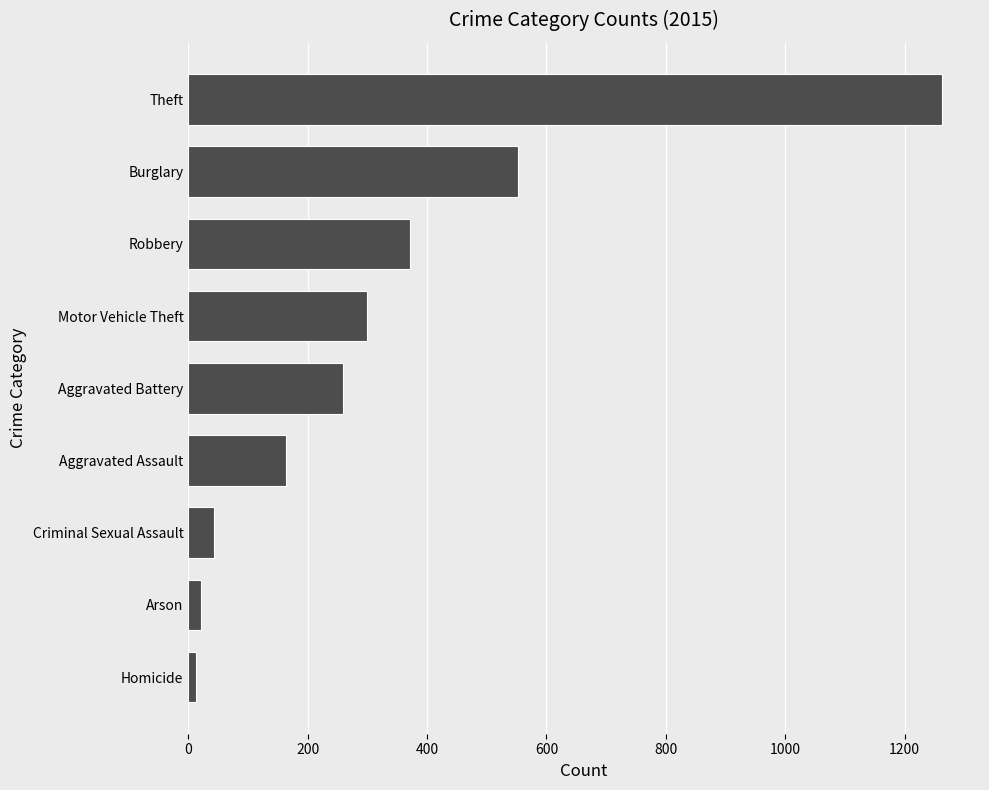

Reading bottom to top, extract all data points from this chart.

13	22	43	164	259	299	372	552	1263